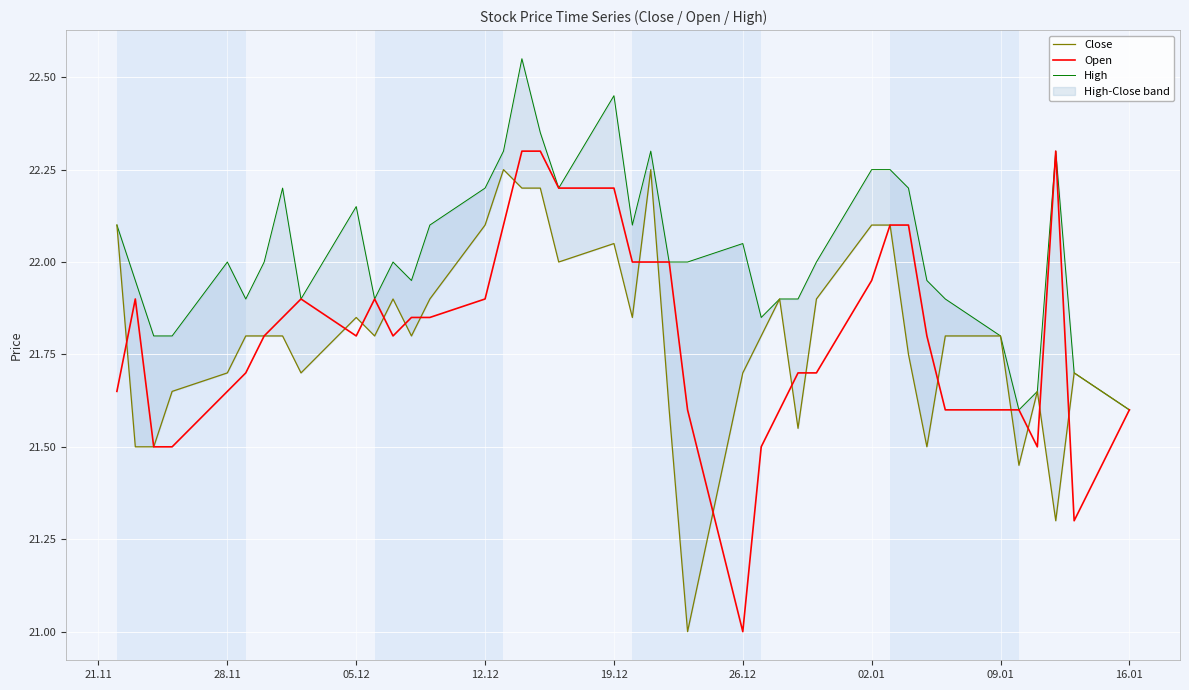

What is the highest value of the Open series?

22.3